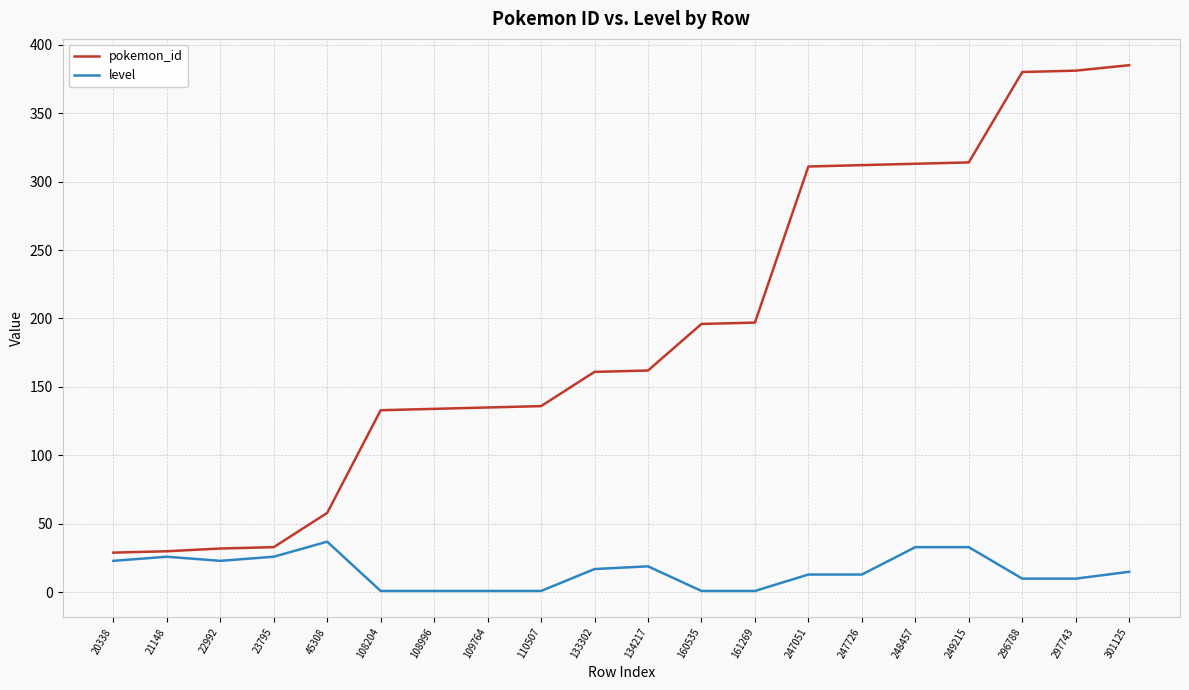

True or false: level has more than 0 interior local peaks.

True